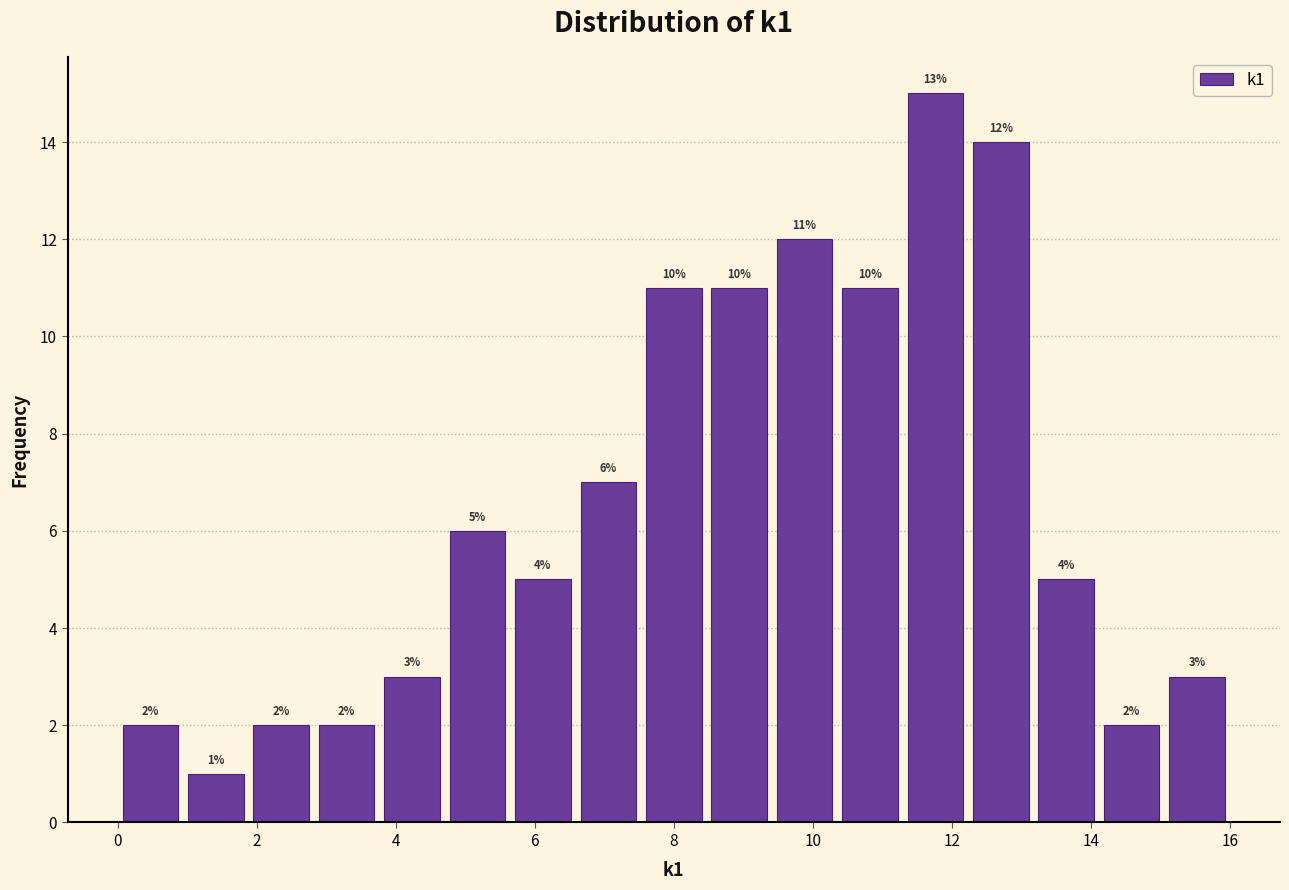

Over which range of the x-axis is the bar tallest?

11.2 to 12.2